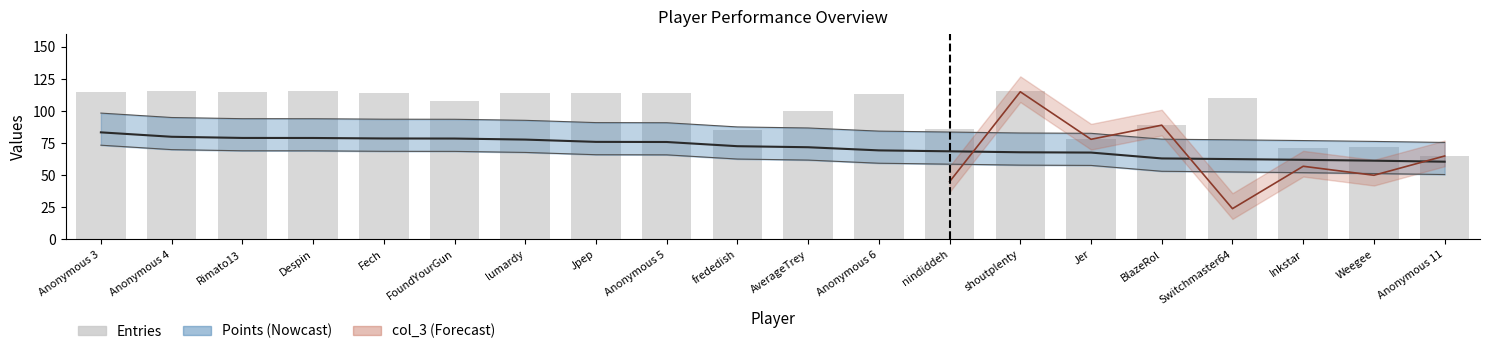

Between Anonymous 6 and frededish, which is larger?

Anonymous 6